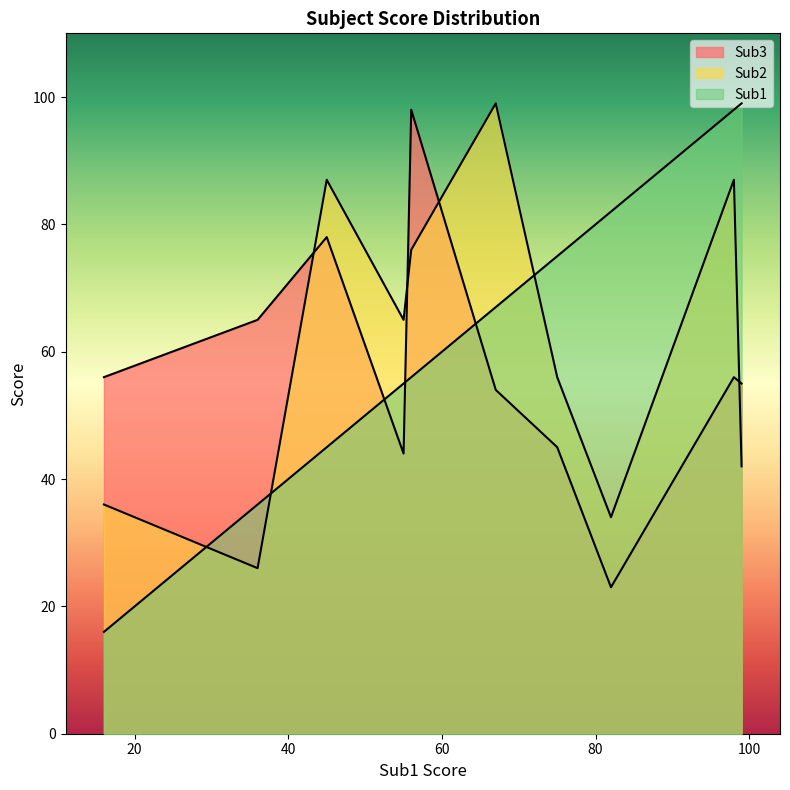

The value of Sub1 at 67 is 67. True or false?

True